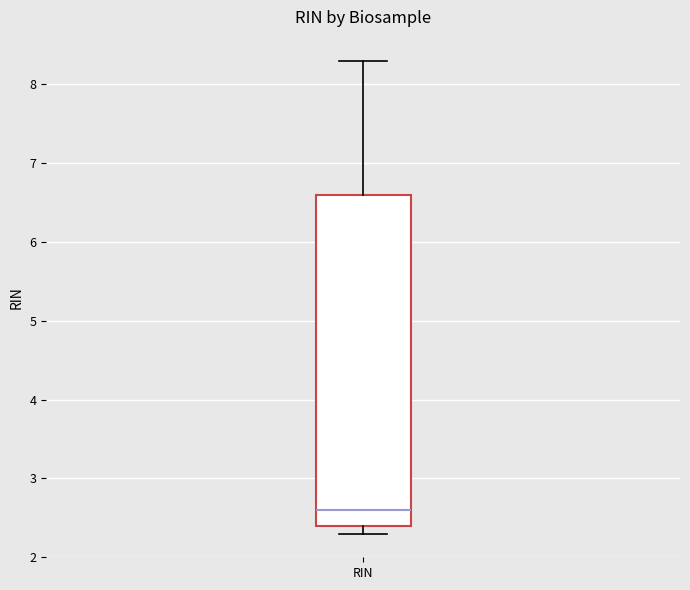

Read this box plot against the y-axis: the position of the median line, the range covered by the box, and the ends of both whiskers. The values are not printed on the chart, so give them approximately, as read against the axis.

median 2.6, box 2.4 to 6.6, whiskers 2.3 to 8.3